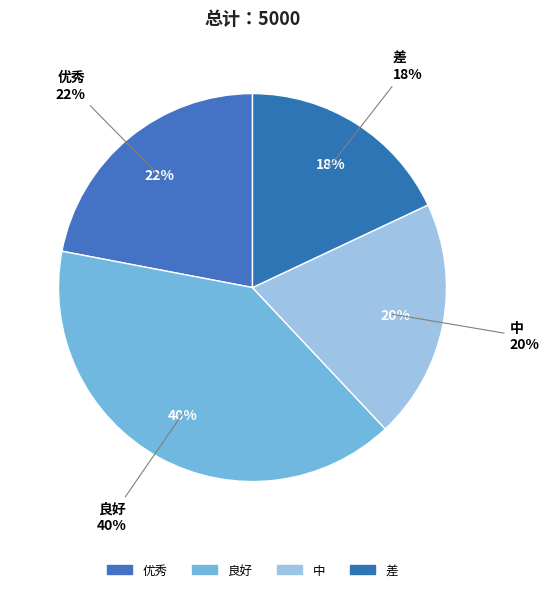

To the nearest percent, what percentage of the pie is 中?

20%